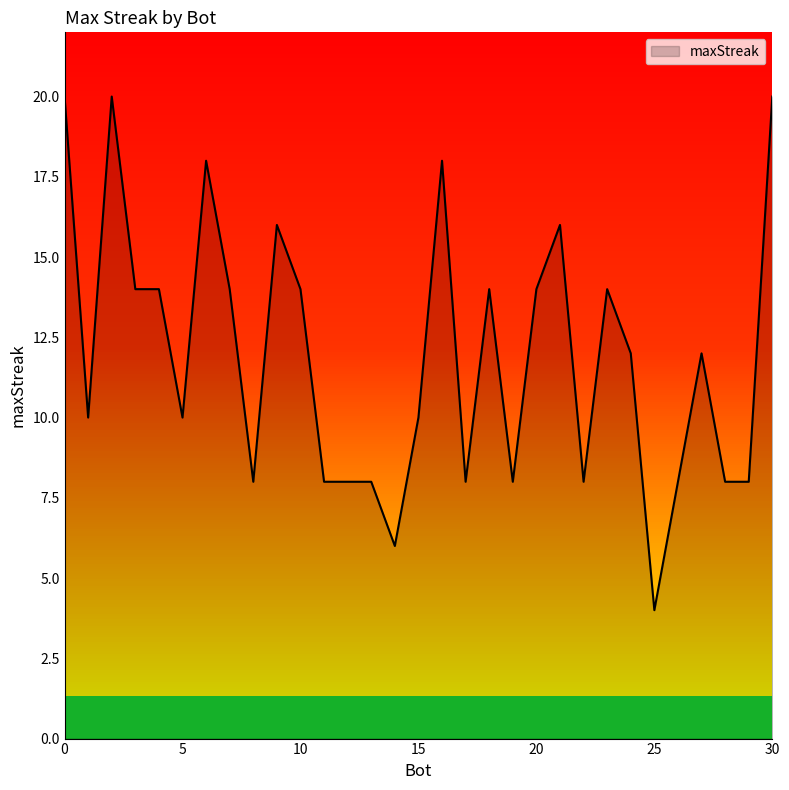

What is the smallest value displayed?

4